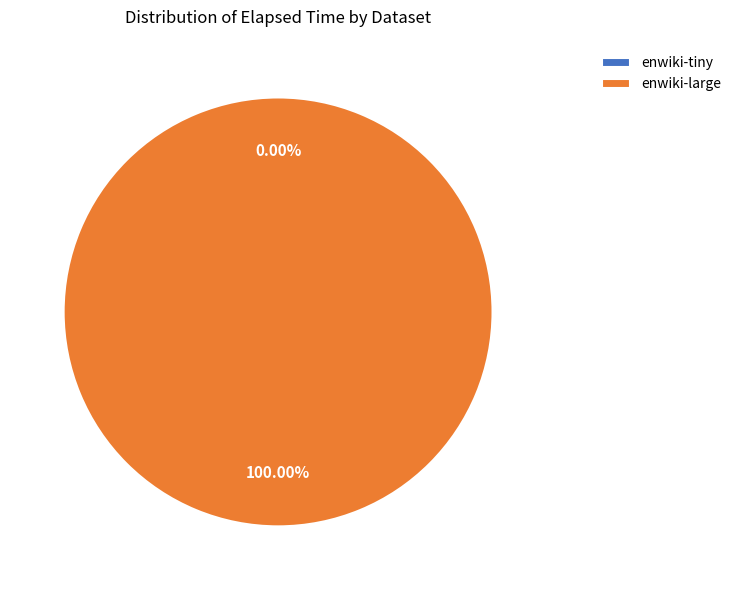

What is the largest slice in the pie chart?

enwiki-large